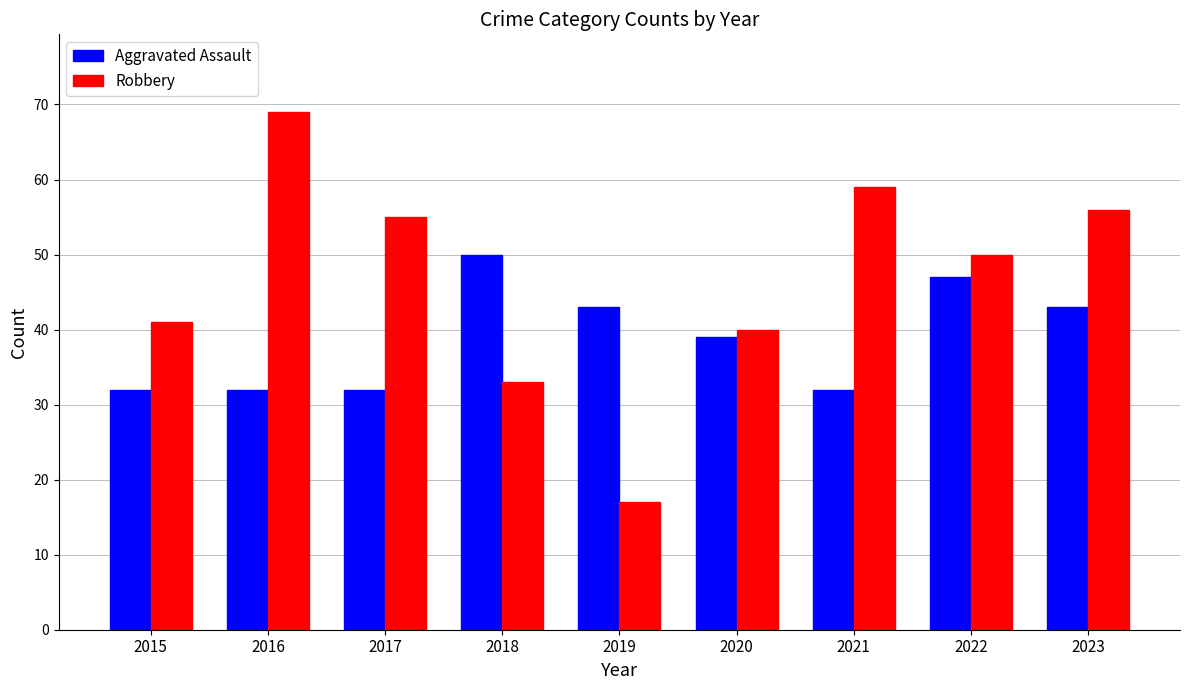

Between 2022 and 2023, which series saw the biggest shift?

Robbery